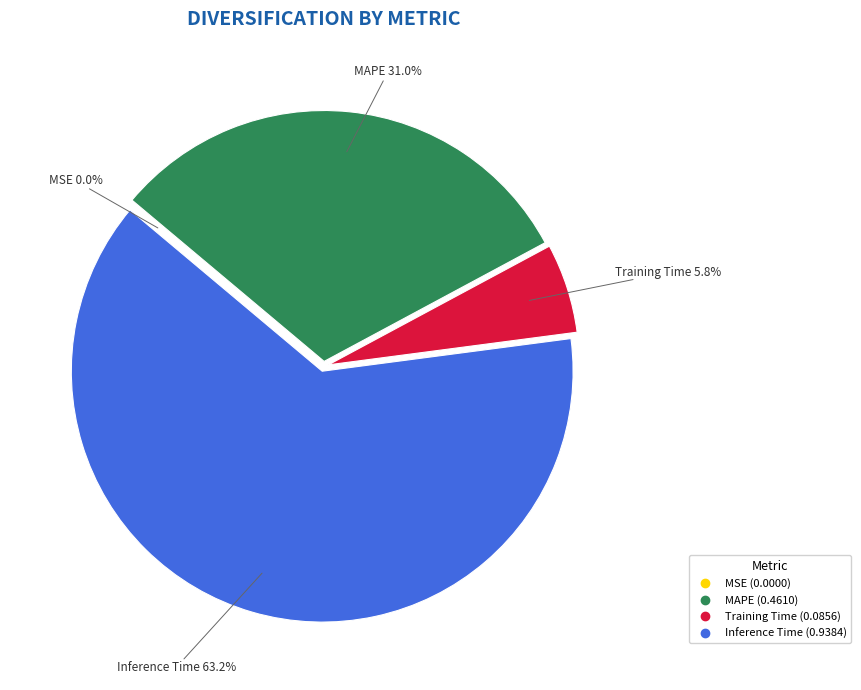

Is there a majority slice in this chart?

Yes